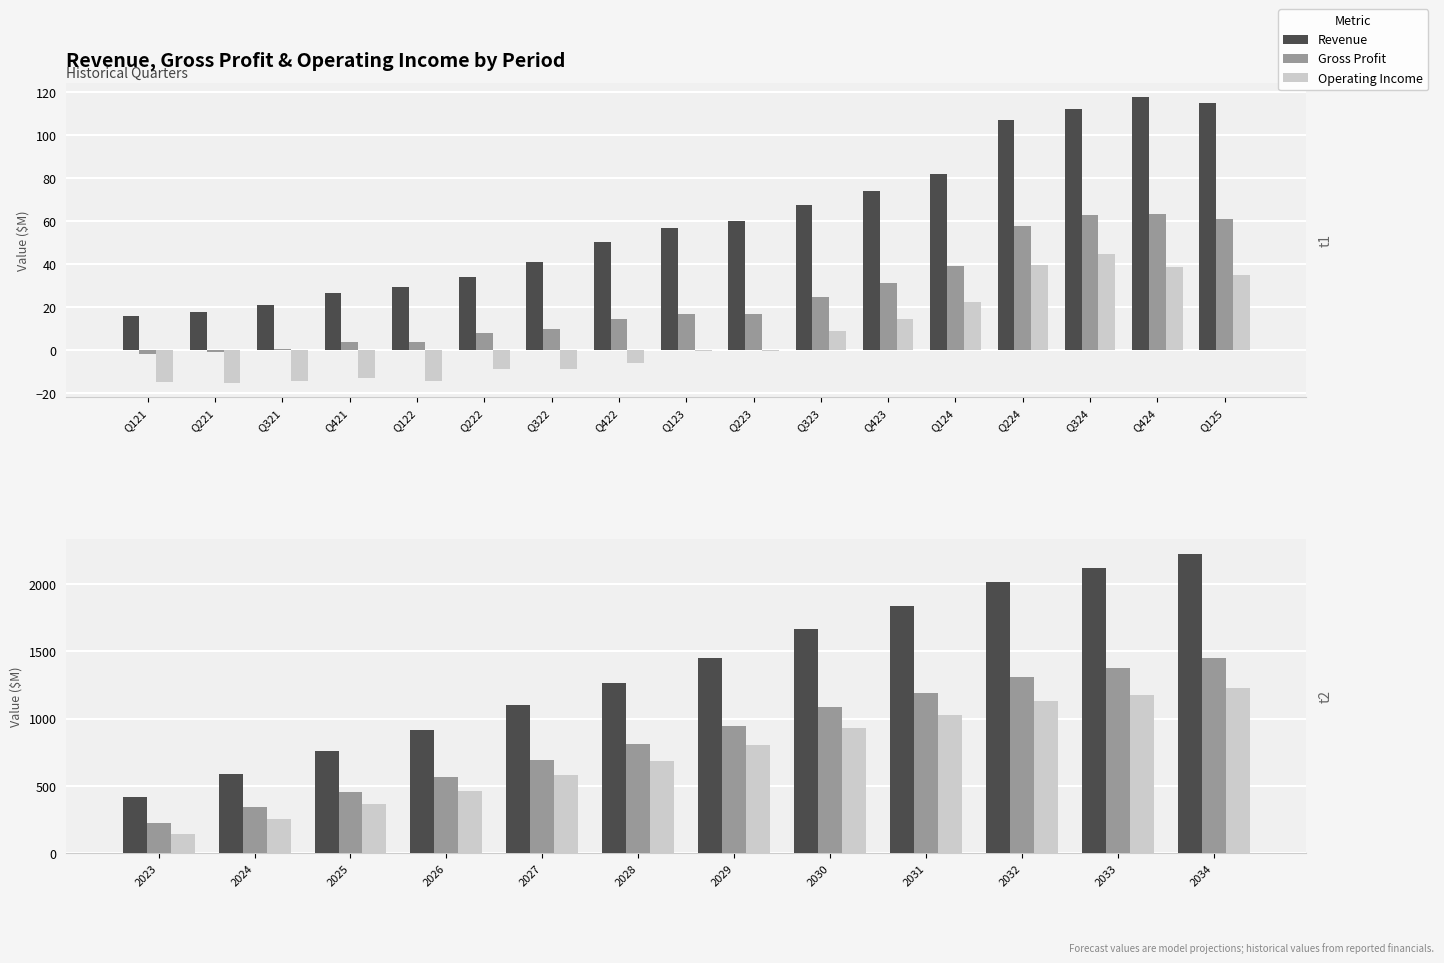

Which series changed the most between 2025 and 2028?

Revenue